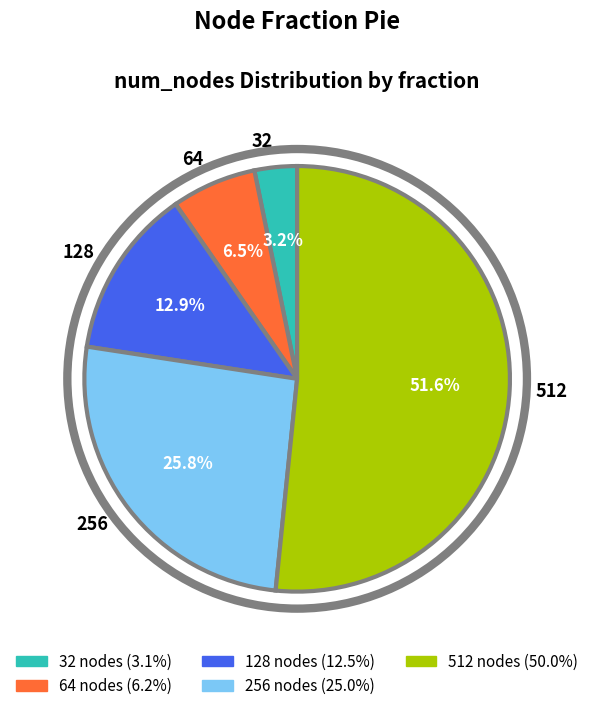

To the nearest percent, what portion does 512 represent?

52%